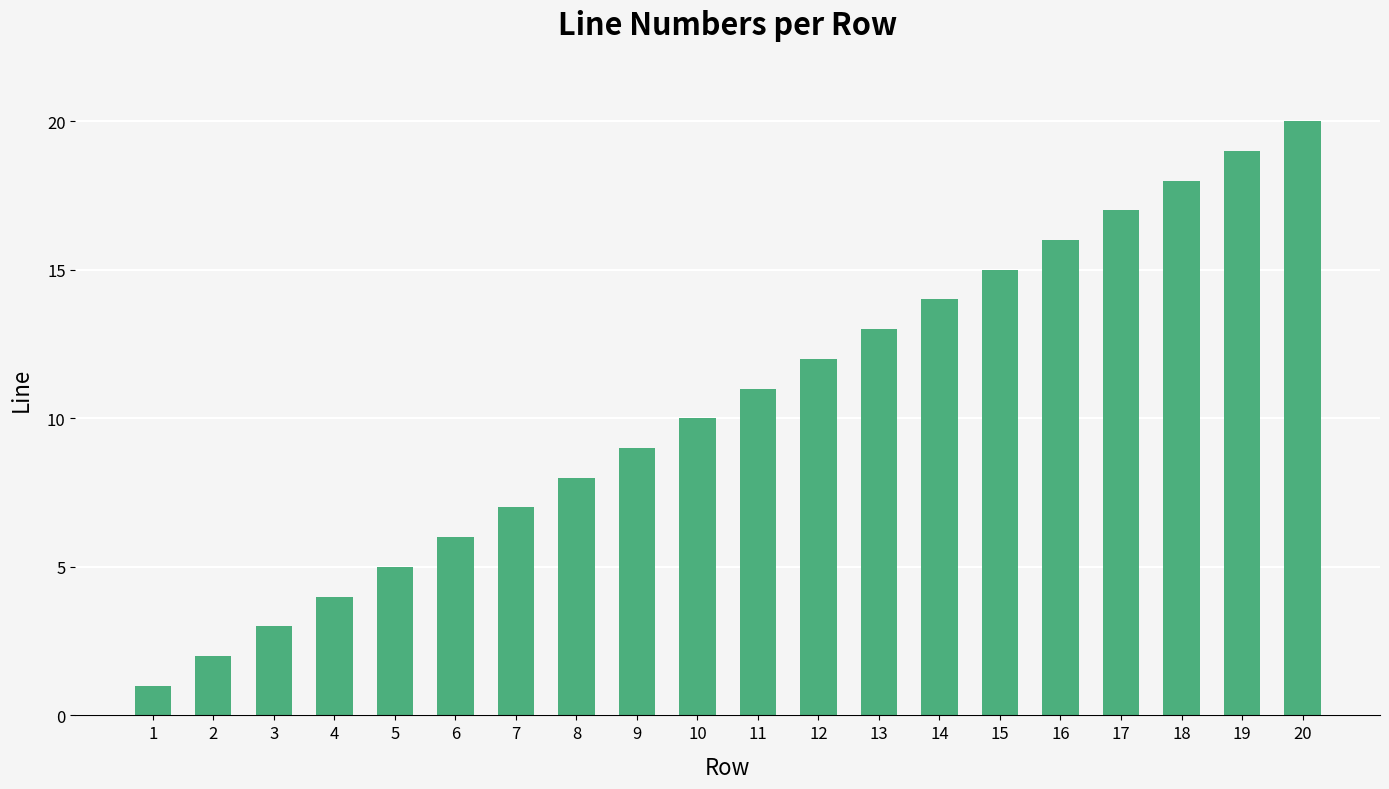

What is the difference between the maximum and minimum values?

19